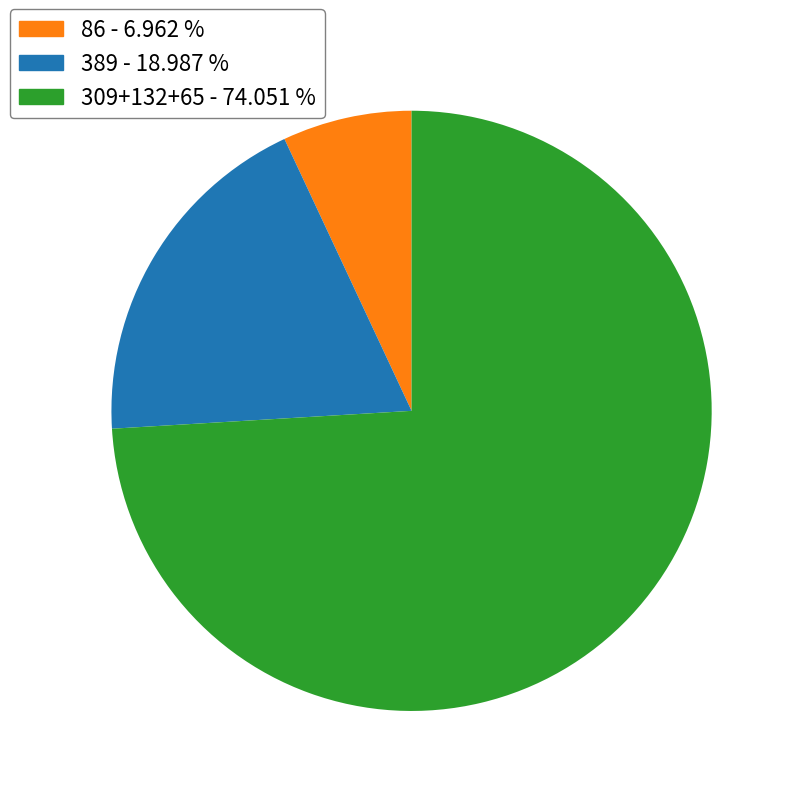

Is there a majority slice in this chart?

Yes